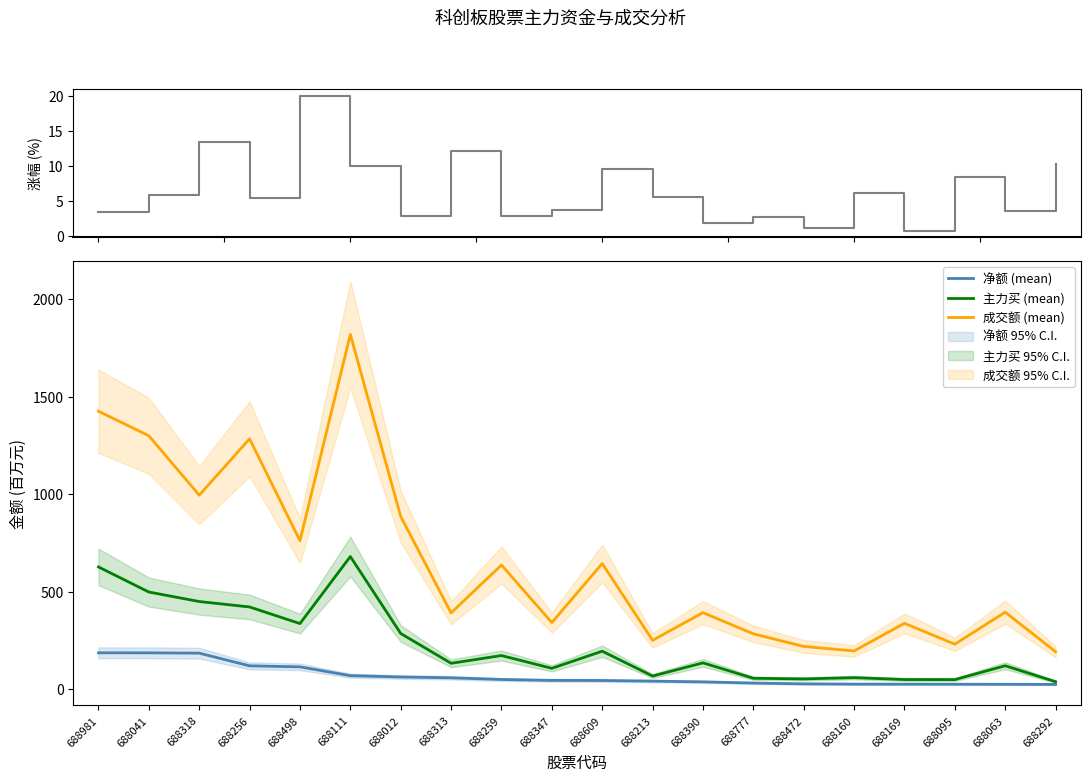

How many data points in 成交额 (mean) are less than 394?

10